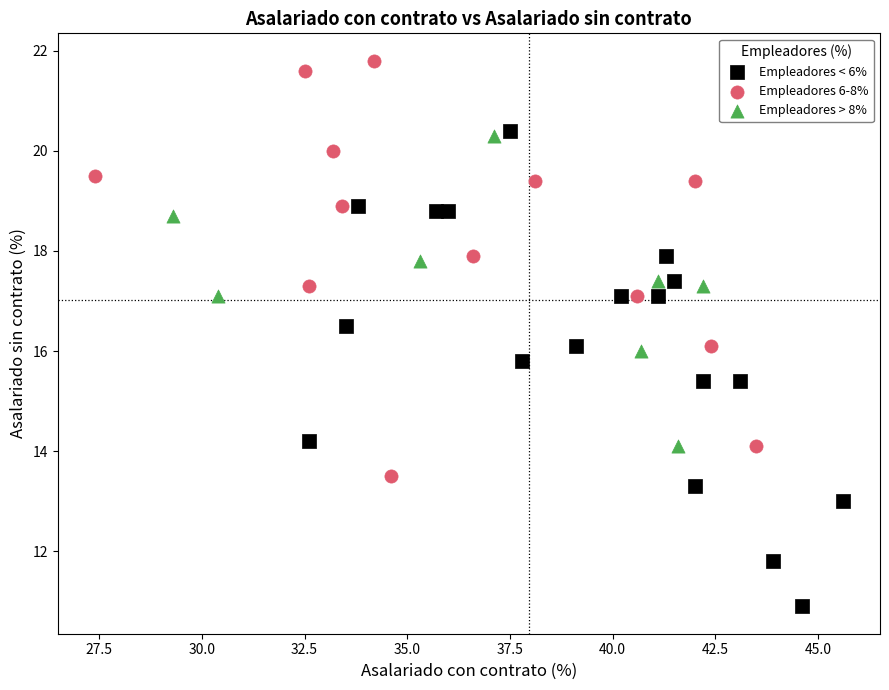

Which series reaches the minimum Y coordinate?

Empleadores < 6%